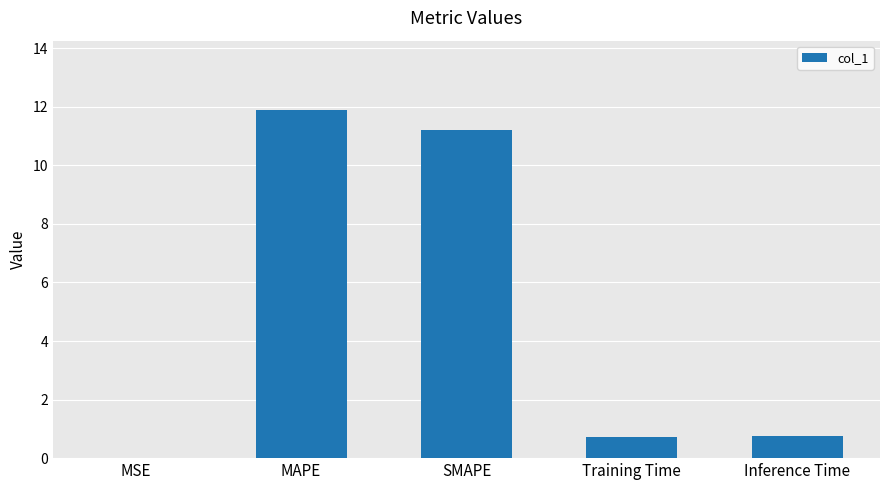

What is the sum of all values?

24.6